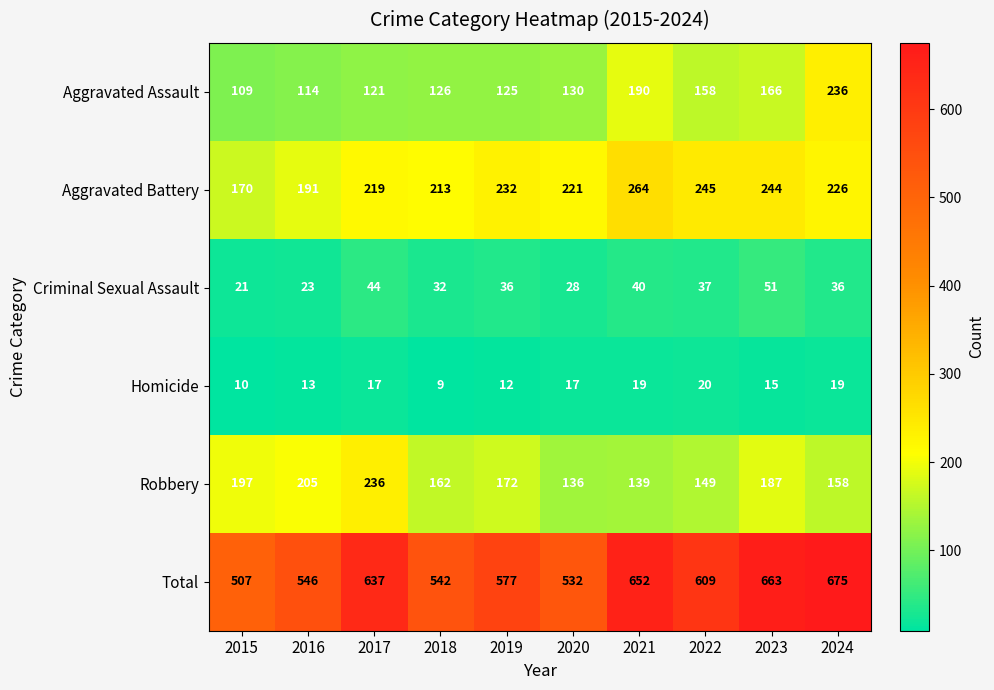

Which series has the widest spread of values?

Total